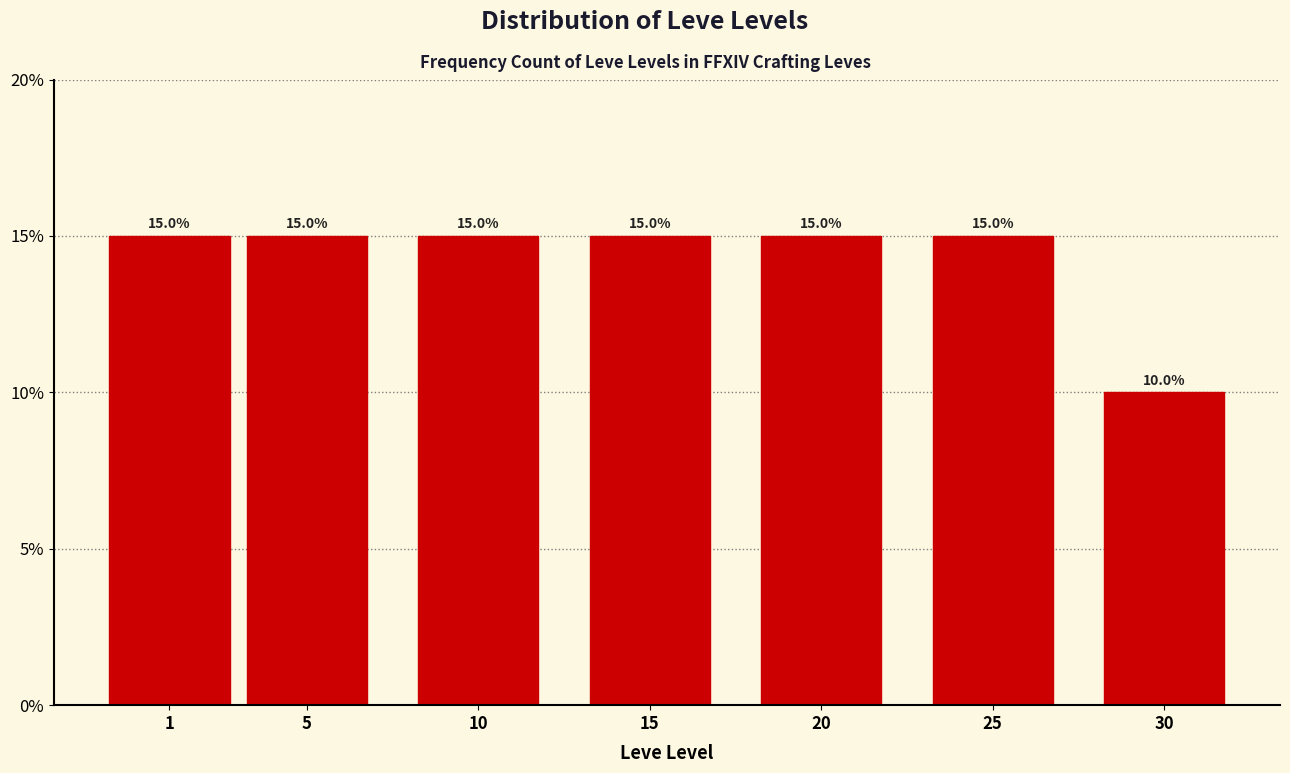

Reading left to right, what are all the values shown in this chart?

15	15	15	15	15	15	10